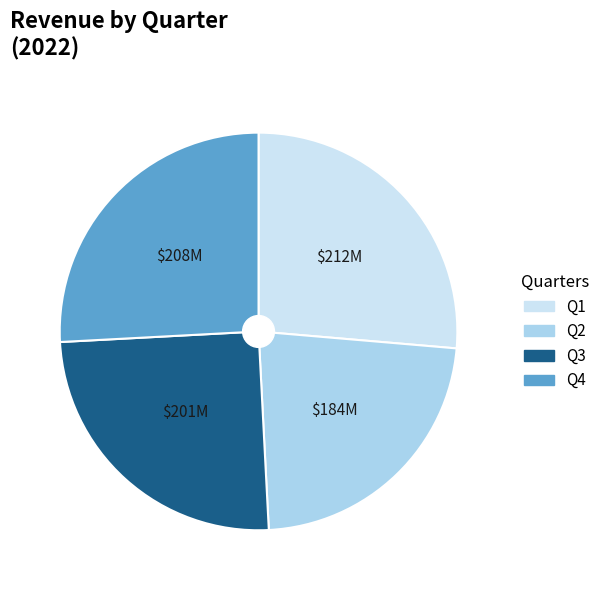

Does Q3 account for over 50% of the chart?

No